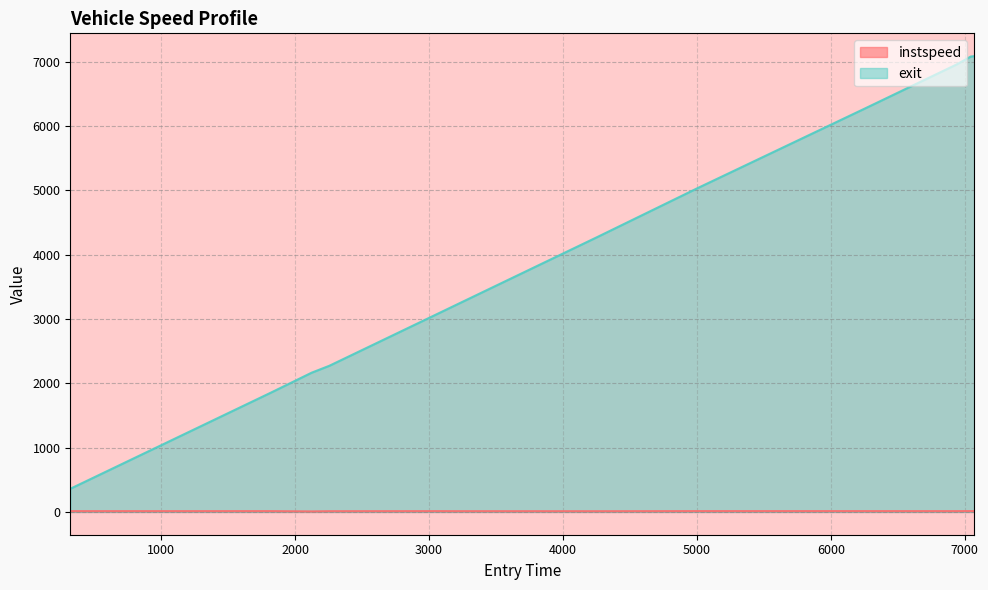

What is the difference between the maximum and second lowest values in the exit series?

5231.3